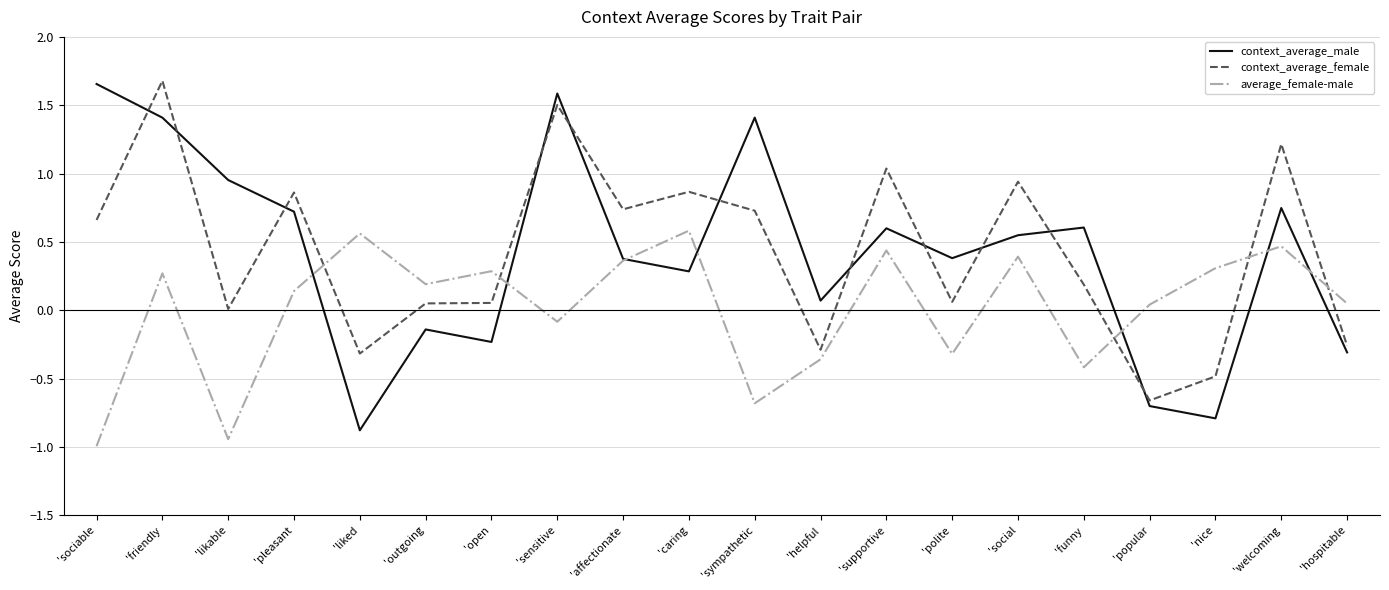

At which category is the sum across all series the highest?

'friendly